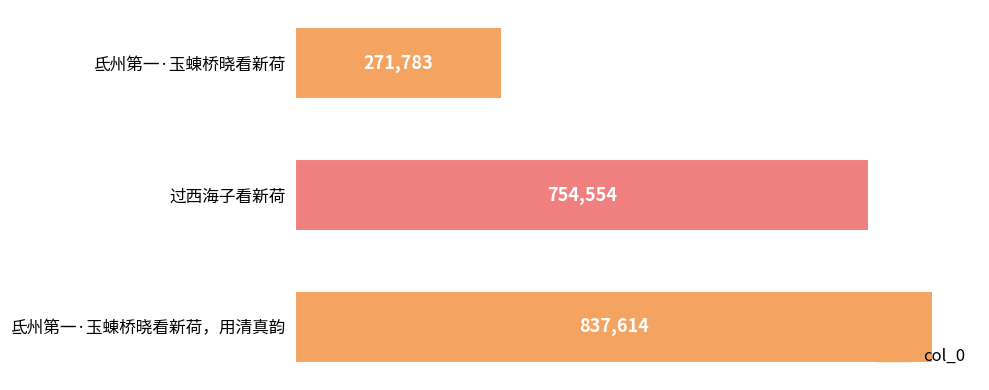

Reading top to bottom, extract all data points from this chart.

271783	754554	837614